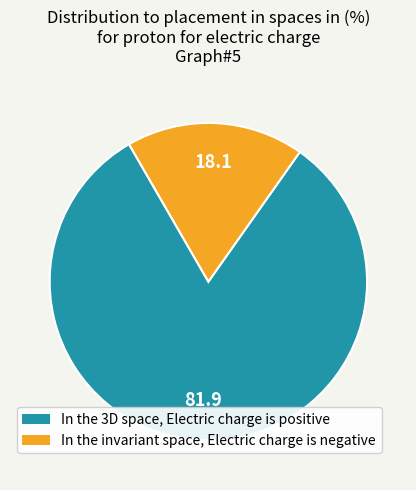

Is there any slice that represents more than half of the pie?

Yes